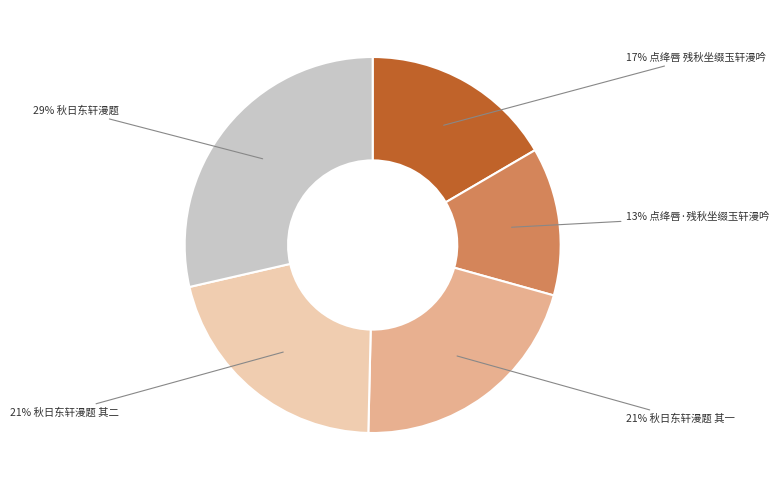

Does any single category account for the majority?

No